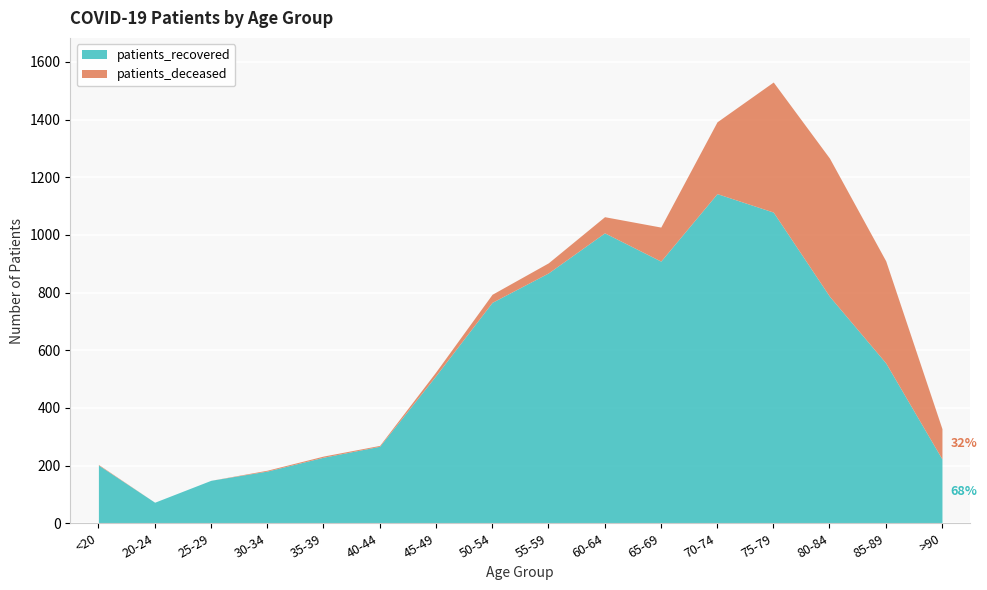

Which series has the largest range (max minus min)?

patients_recovered